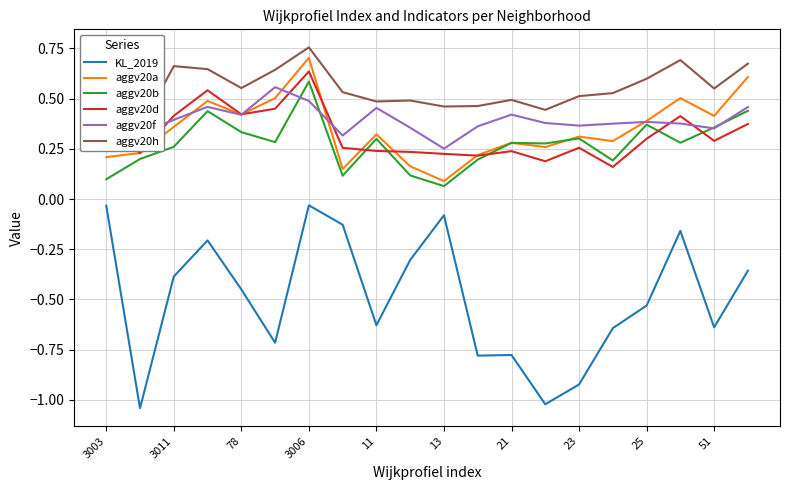

True or false: aggv20f has a value of 0.2 at 25.

False